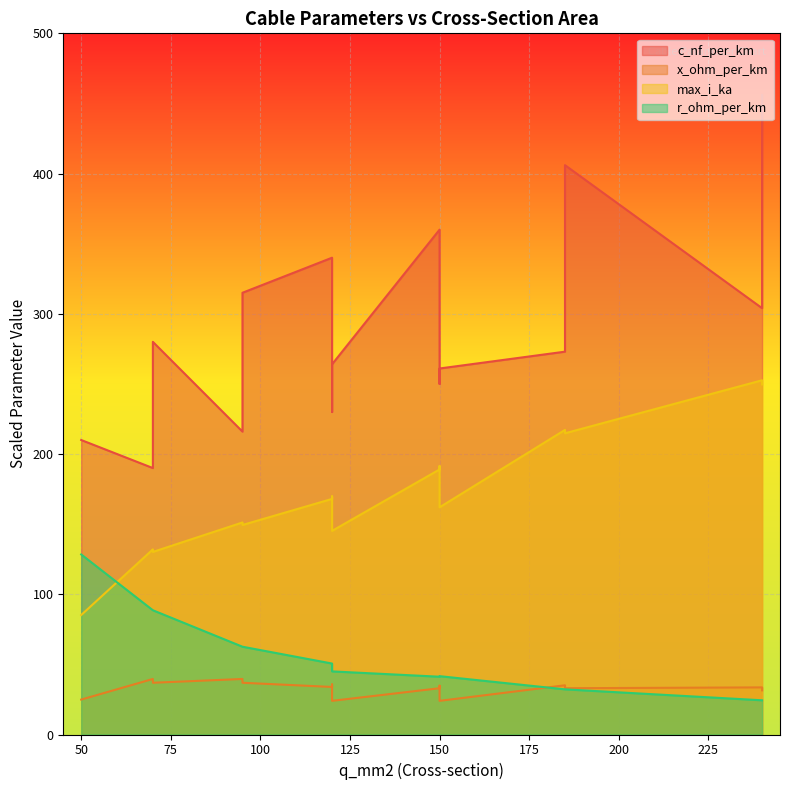

True or false: c_nf_per_km and r_ohm_per_km cross at least once.

False